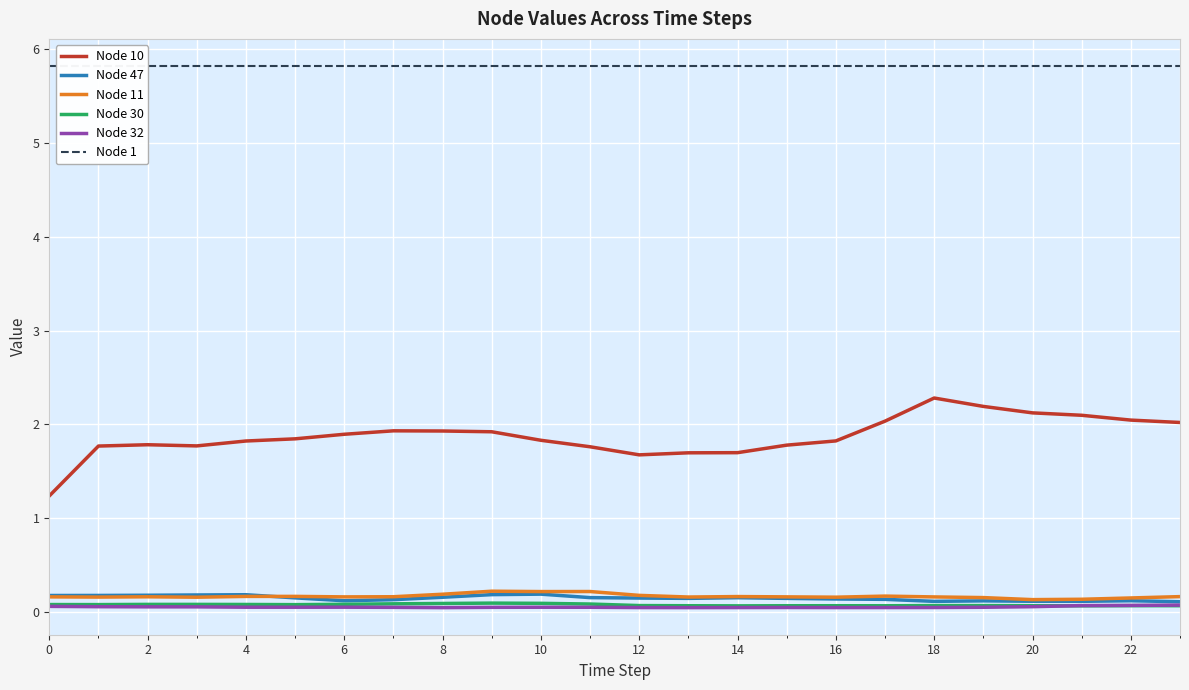

Reading right to left, transcribe all the data shown in this chart.

Node 10: 2.0	2.0	2.1	2.1	2.2	2.3	2.0	1.8	1.8	1.7	1.7	1.7	1.8	1.8	1.9	1.9	1.9	1.9	1.8	1.8	1.8	1.8	1.8	1.2
Node 47: 0.1	0.1	0.1	0.1	0.1	0.1	0.1	0.1	0.1	0.2	0.1	0.2	0.2	0.2	0.2	0.2	0.1	0.1	0.2	0.2	0.2	0.2	0.2	0.2
Node 11: 0.2	0.2	0.1	0.1	0.2	0.2	0.2	0.2	0.2	0.2	0.2	0.2	0.2	0.2	0.2	0.2	0.2	0.2	0.2	0.2	0.2	0.2	0.2	0.2
Node 30: 0.1	0.1	0.1	0.1	0.1	0.1	0.1	0.1	0.1	0.1	0.1	0.1	0.1	0.1	0.1	0.1	0.1	0.1	0.1	0.1	0.1	0.1	0.1	0.1
Node 32: 0.1	0.1	0.1	0.1	0.1	0.0	0.0	0.0	0.0	0.0	0.0	0.0	0.1	0.1	0.1	0.0	0.1	0.1	0.1	0.1	0.1	0.1	0.1	0.1
Node 1: 5.8	5.8	5.8	5.8	5.8	5.8	5.8	5.8	5.8	5.8	5.8	5.8	5.8	5.8	5.8	5.8	5.8	5.8	5.8	5.8	5.8	5.8	5.8	5.8